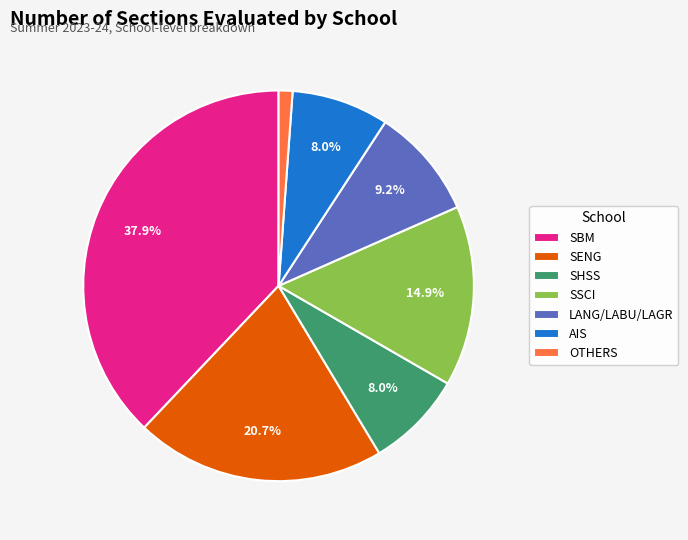

To the nearest percent, what is the combined percentage of SBM and SHSS?

46%